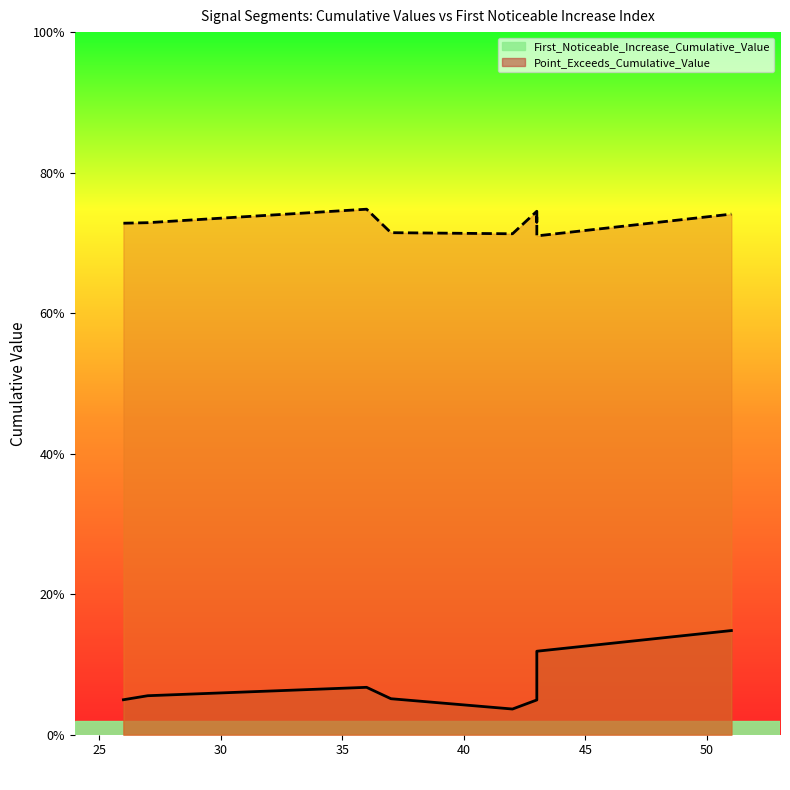

What is the approximate value of Point_Exceeds_Cumulative_Value at 43?

0.7